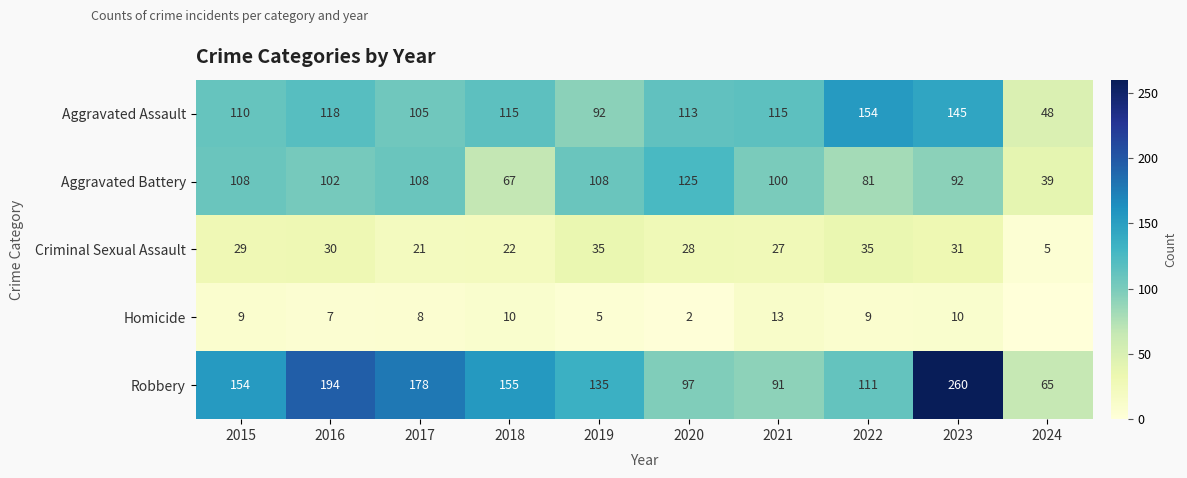

What is the difference between the highest and lowest values at 2015?

145